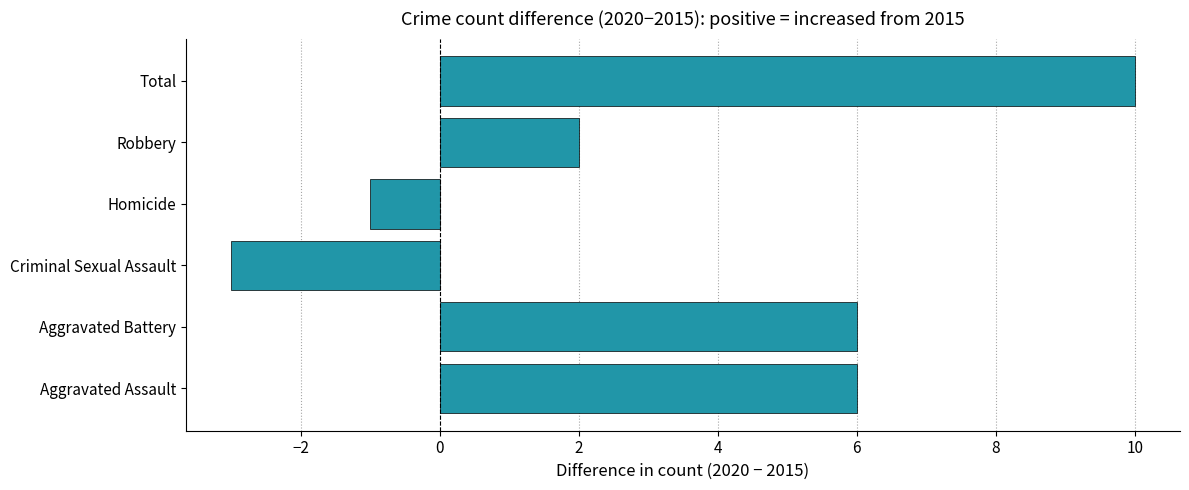

The value at Robbery is 2. True or false?

True